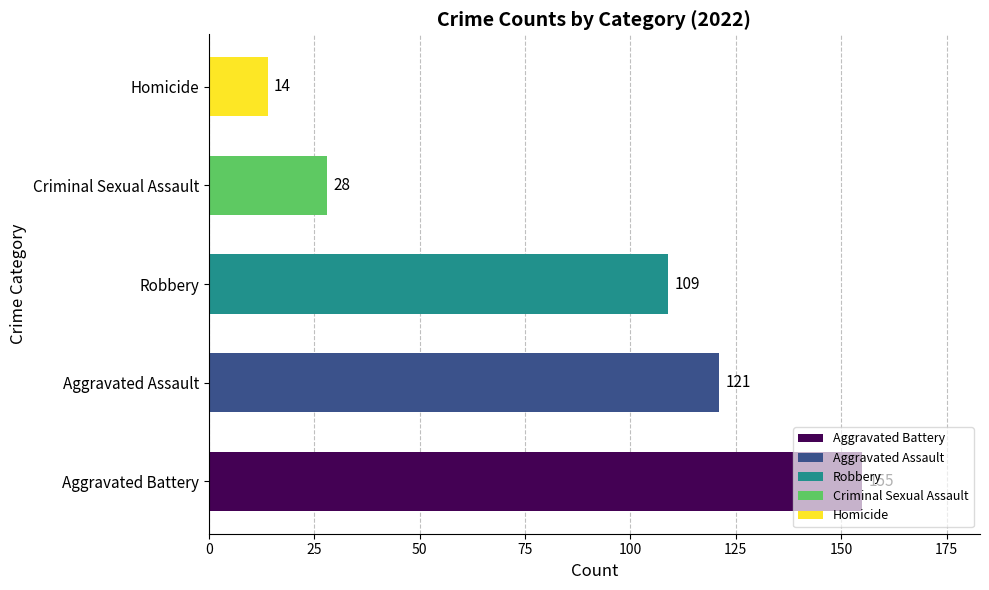

Rank the categories by value from lowest to highest.

Homicide, Criminal Sexual Assault, Robbery, Aggravated Assault, Aggravated Battery